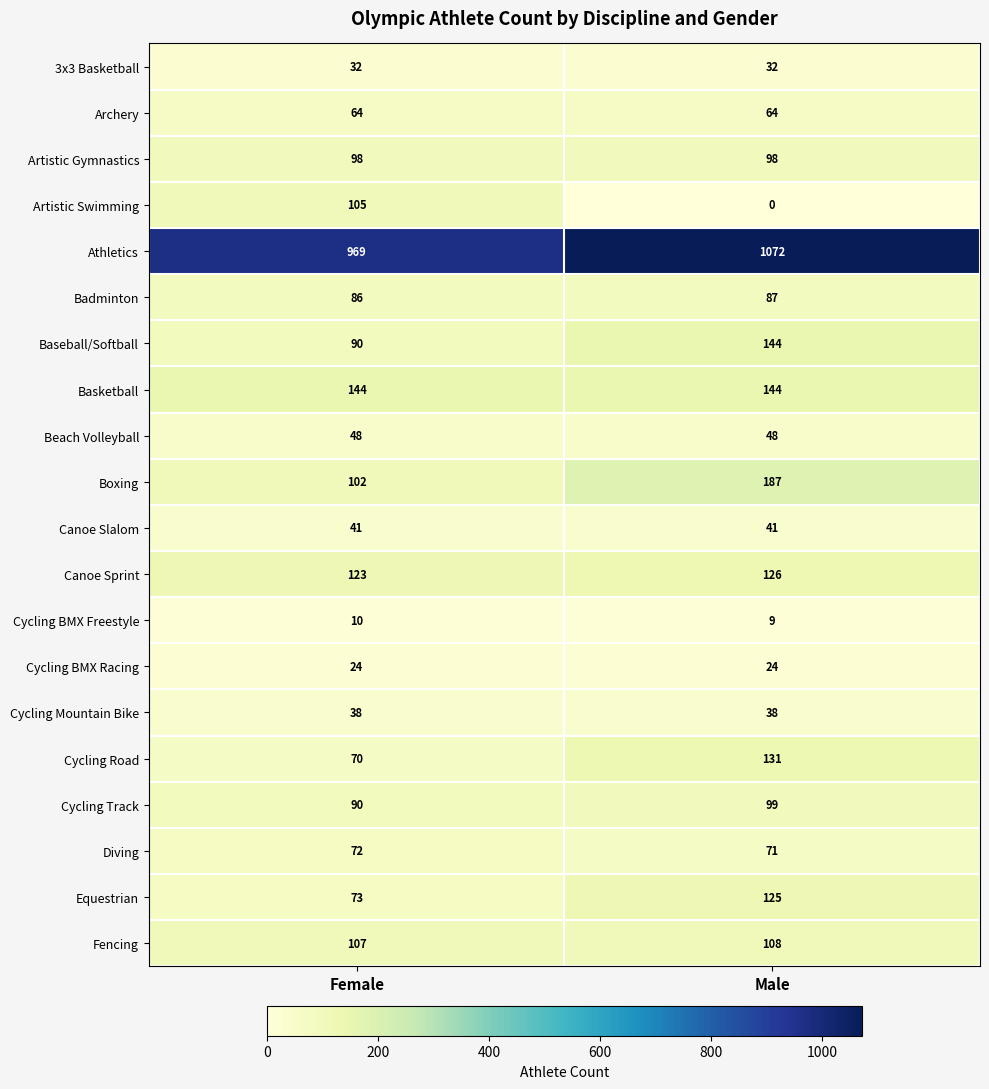

Where is Cycling Road nearest to the value 100?

Female